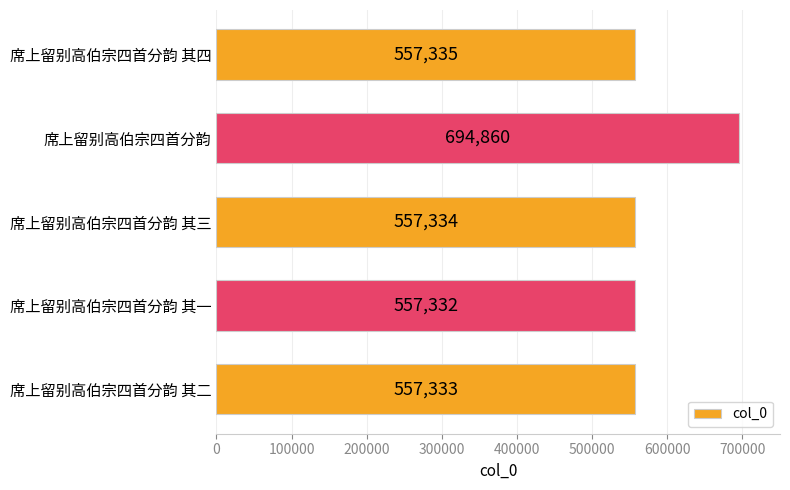

What is the difference between the second highest and minimum values?

3